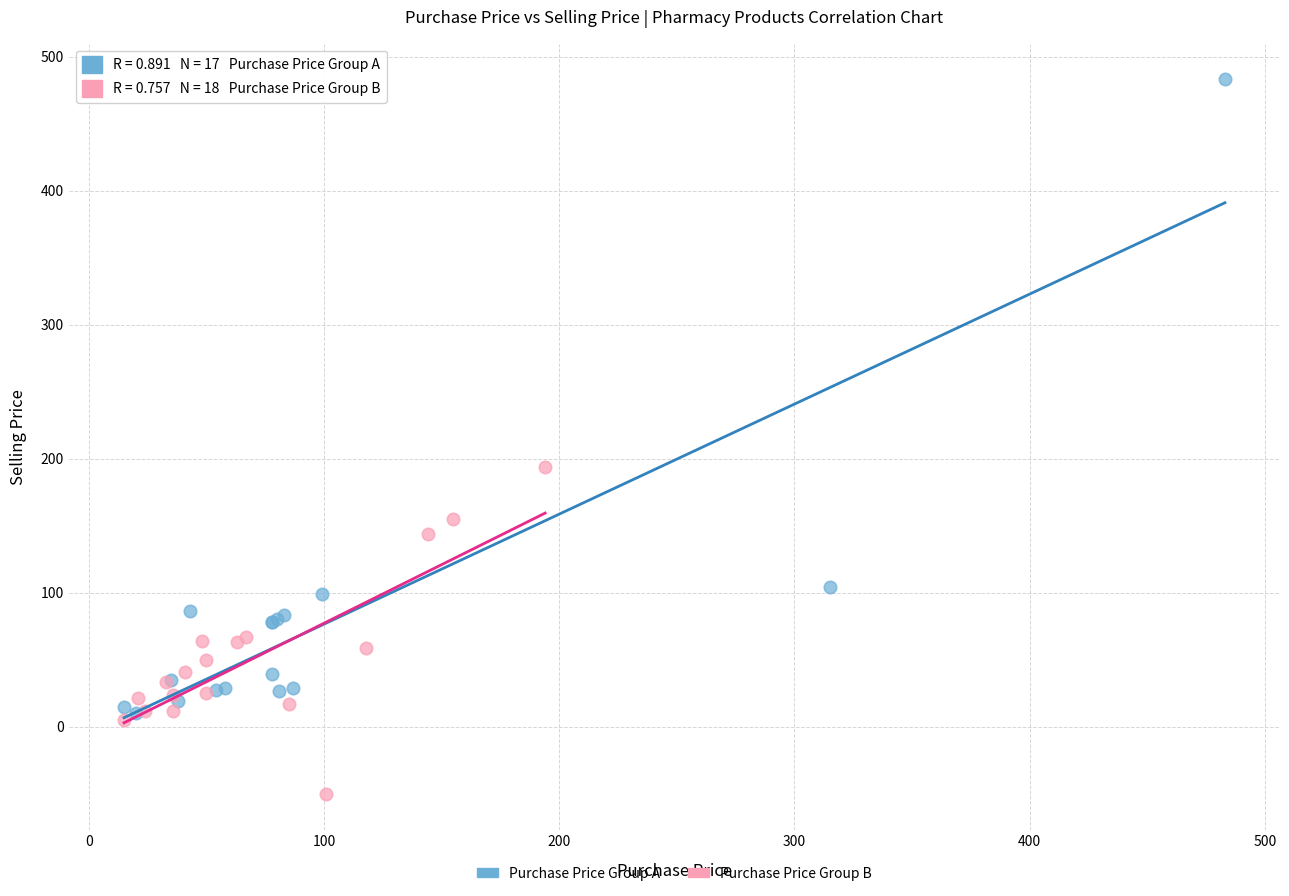

What are all the series names shown in the legend?

Purchase Price Group A, Purchase Price Group B